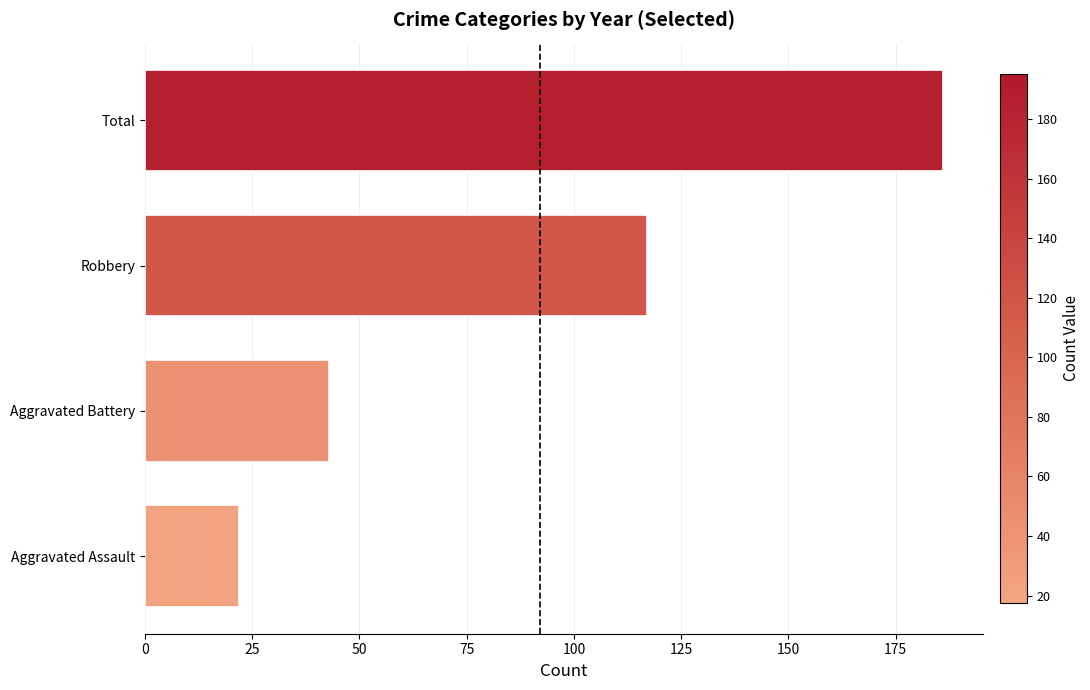

Does the chart contain any negative values?

No